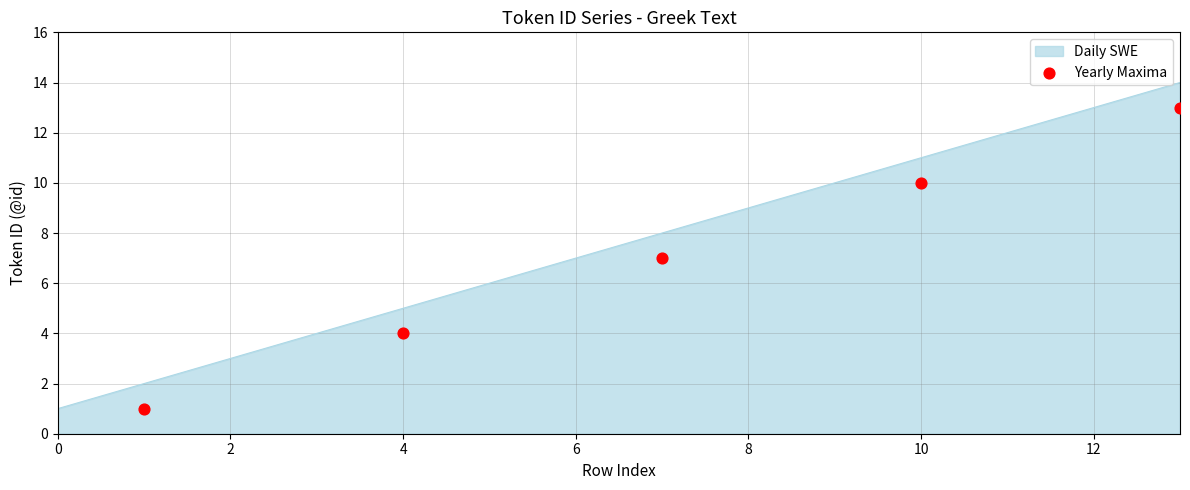

The Daily SWE series shows 5 at 4. True or false?

True